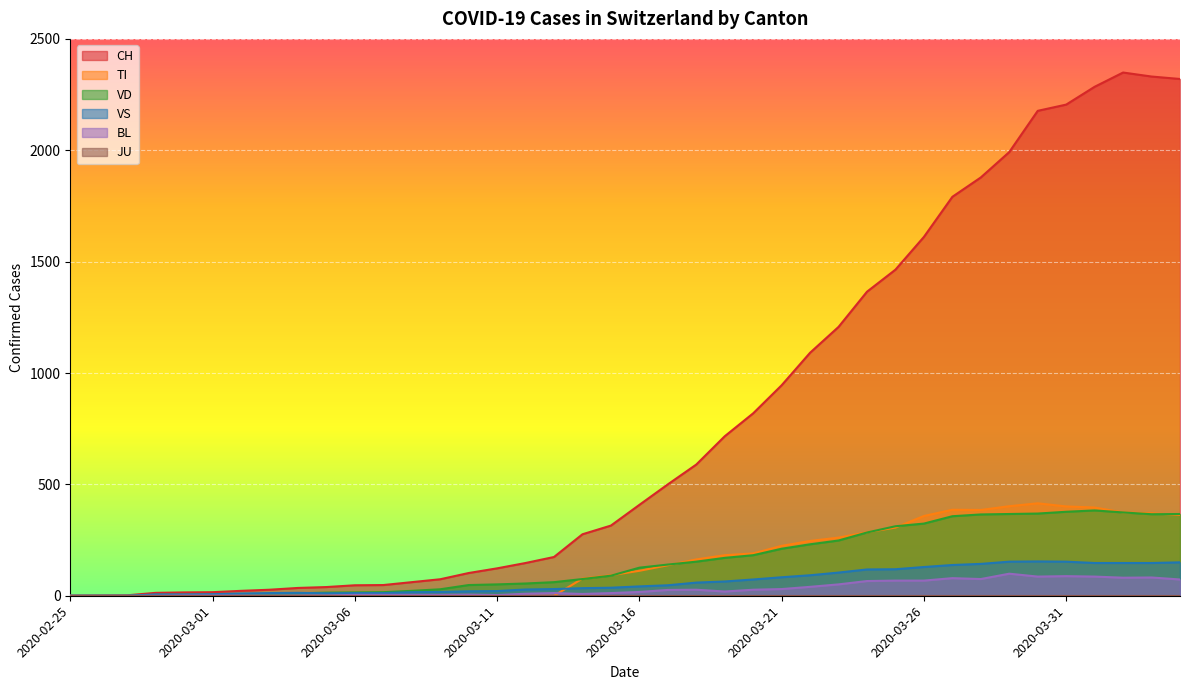

The value of VD at 2020-03-19 is 103. True or false?

False